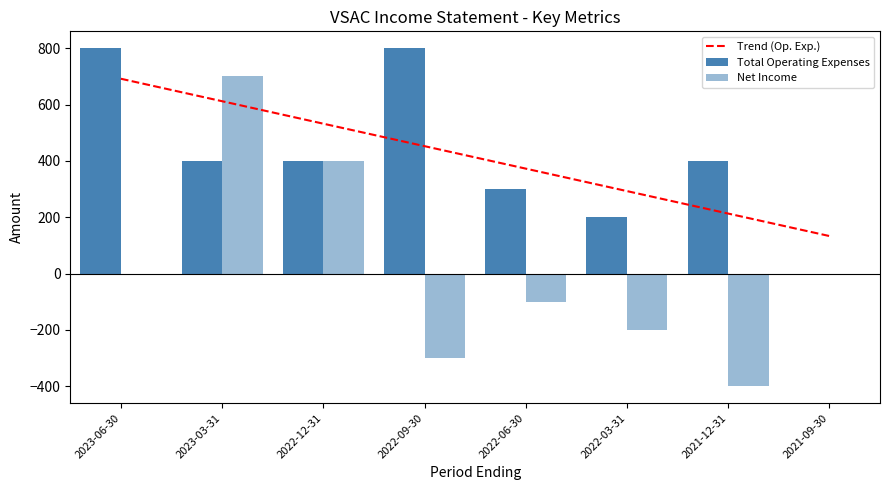

Rank the categories by Trend (Op. Exp.) value from lowest to highest.

2021-09-30, 2021-12-31, 2022-03-31, 2022-06-30, 2022-09-30, 2022-12-31, 2023-03-31, 2023-06-30